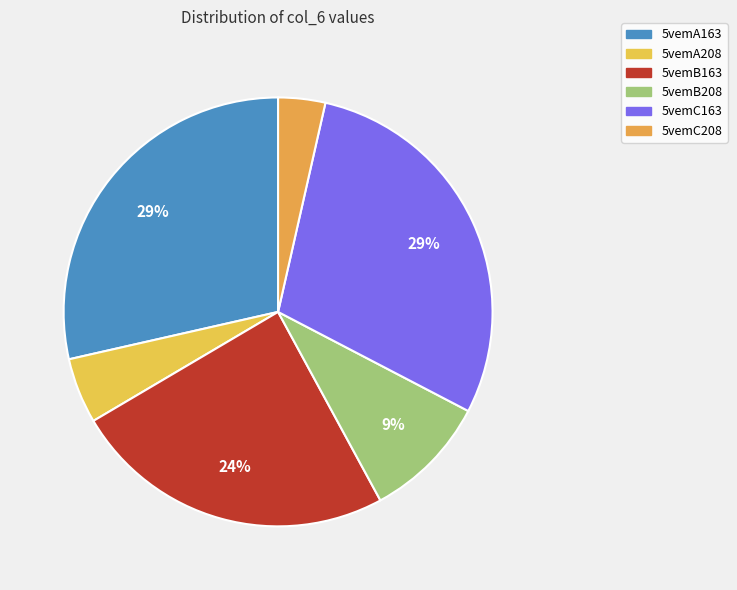

To the nearest percent, what is the combined percentage of 5vemB163 and 5vemC208?

28%